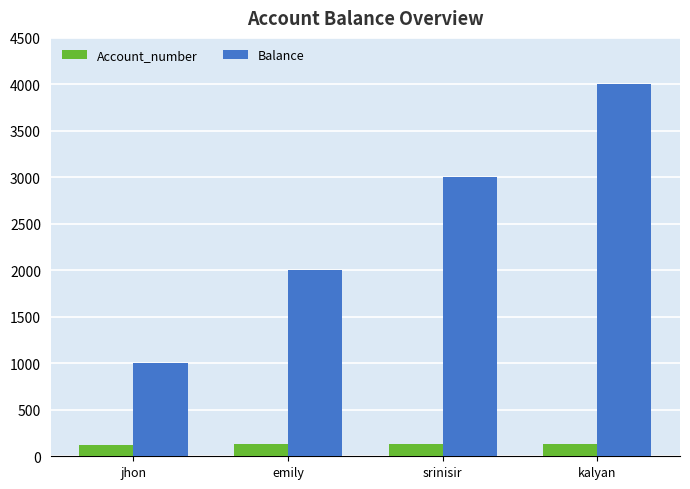

What is the value of the Balance bar at the 1st from the left?

1000